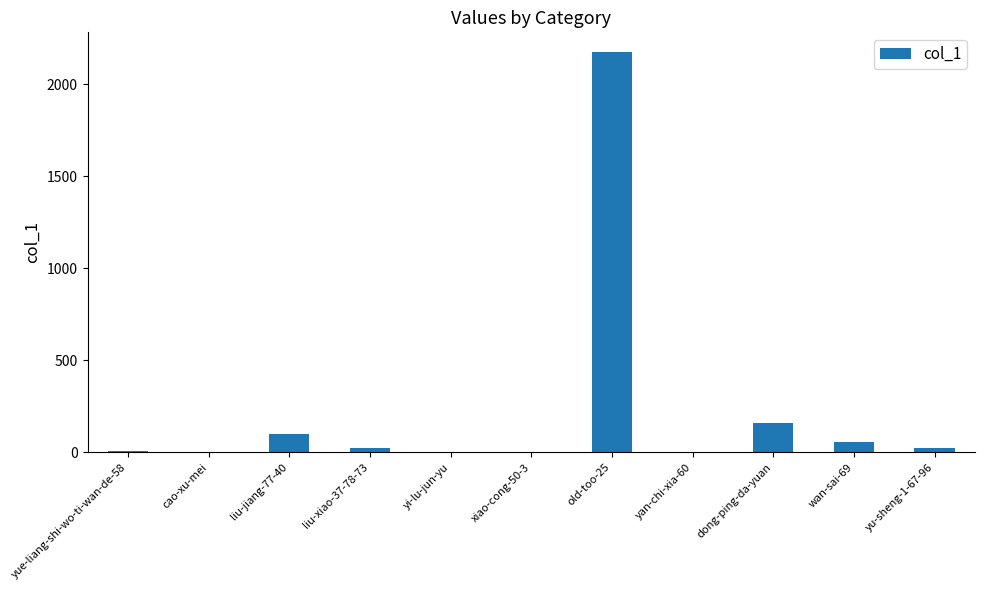

Which has a higher value, yu-sheng-1-67-96 or cao-xu-mei?

yu-sheng-1-67-96